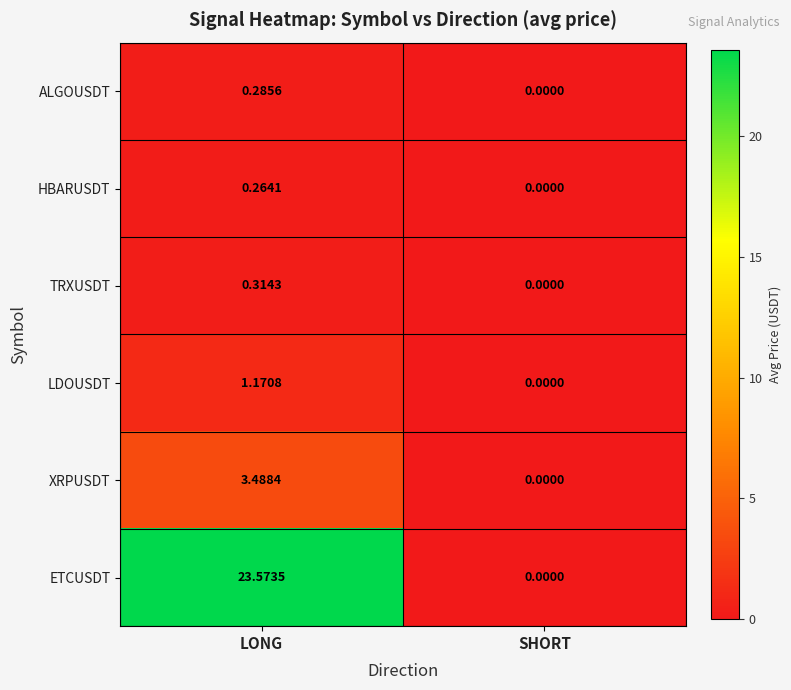

How many data points in ETCUSDT are above 23?

1